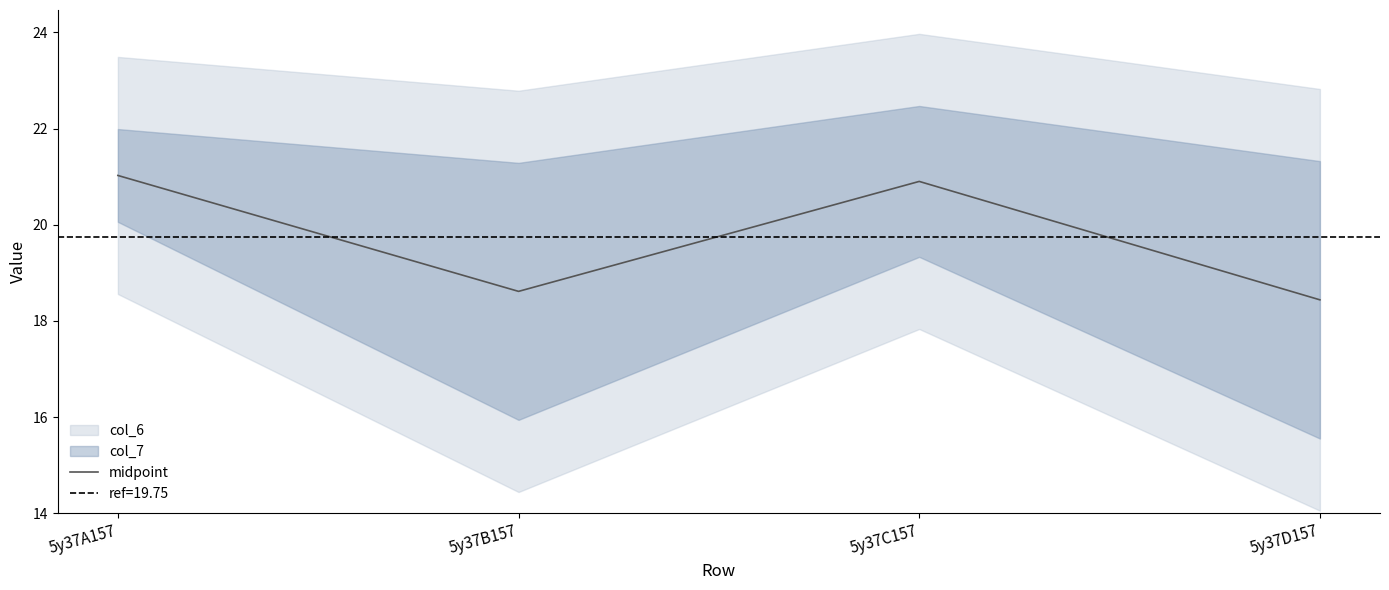

Which category has the highest value across all series?

5y37A157